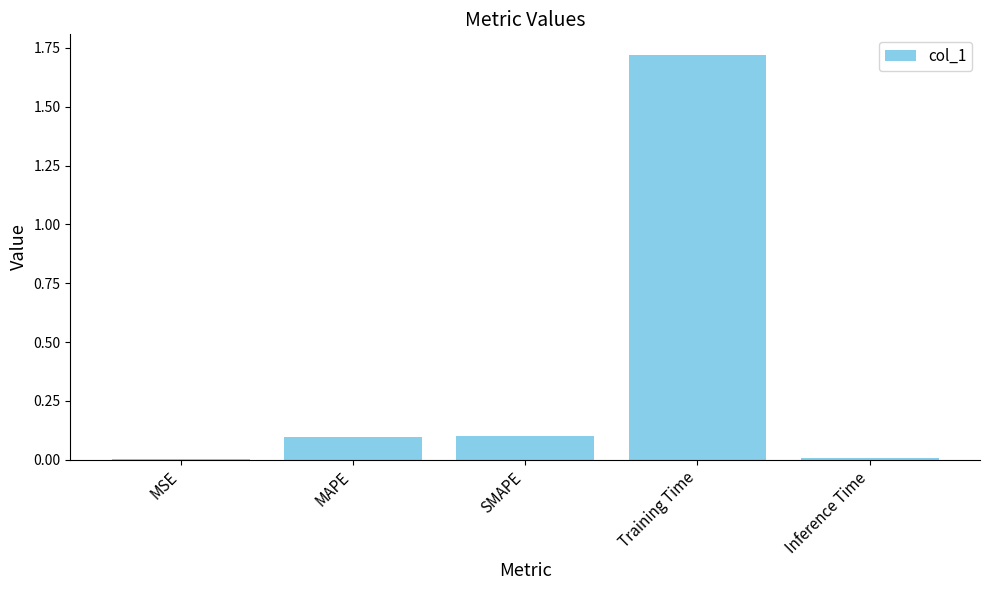

Count the number of data series in this chart.

1